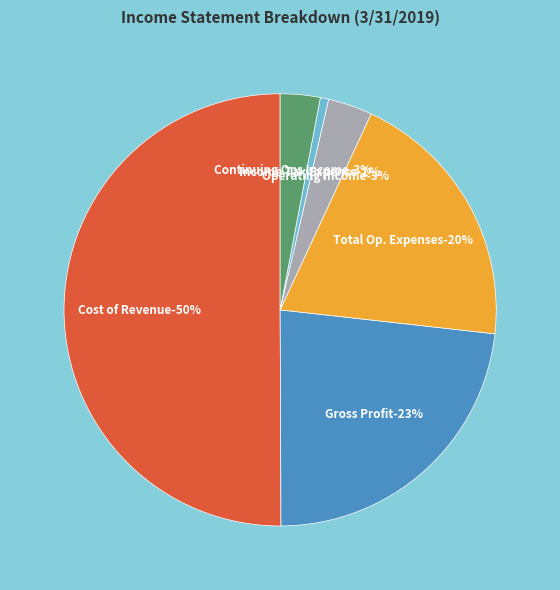

Is Cost of Revenue the majority of the pie?

Yes